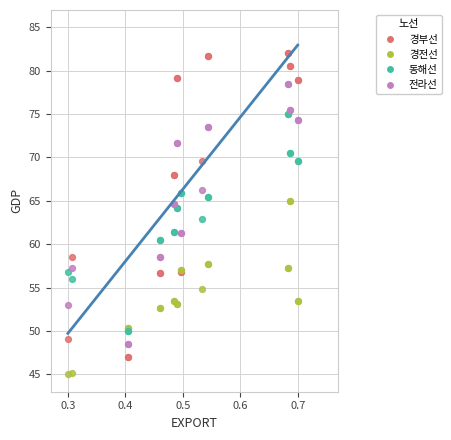

Which series contains the highest Y value?

경부선